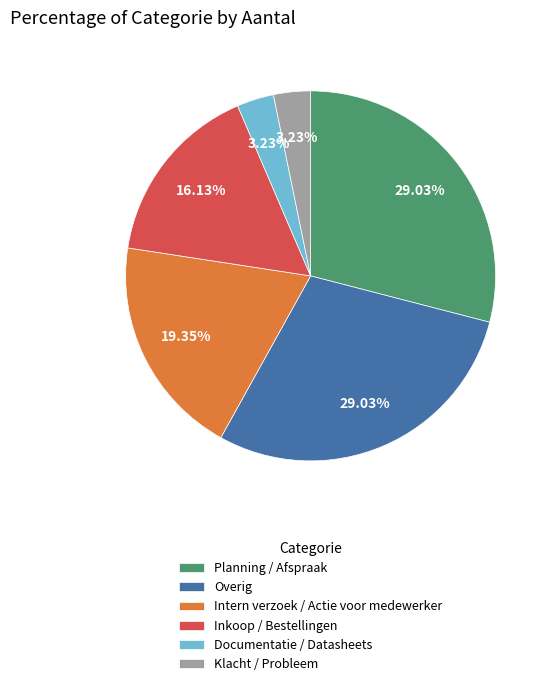

Does Intern verzoek / Actie voor medewerker represent more than half of the total?

No